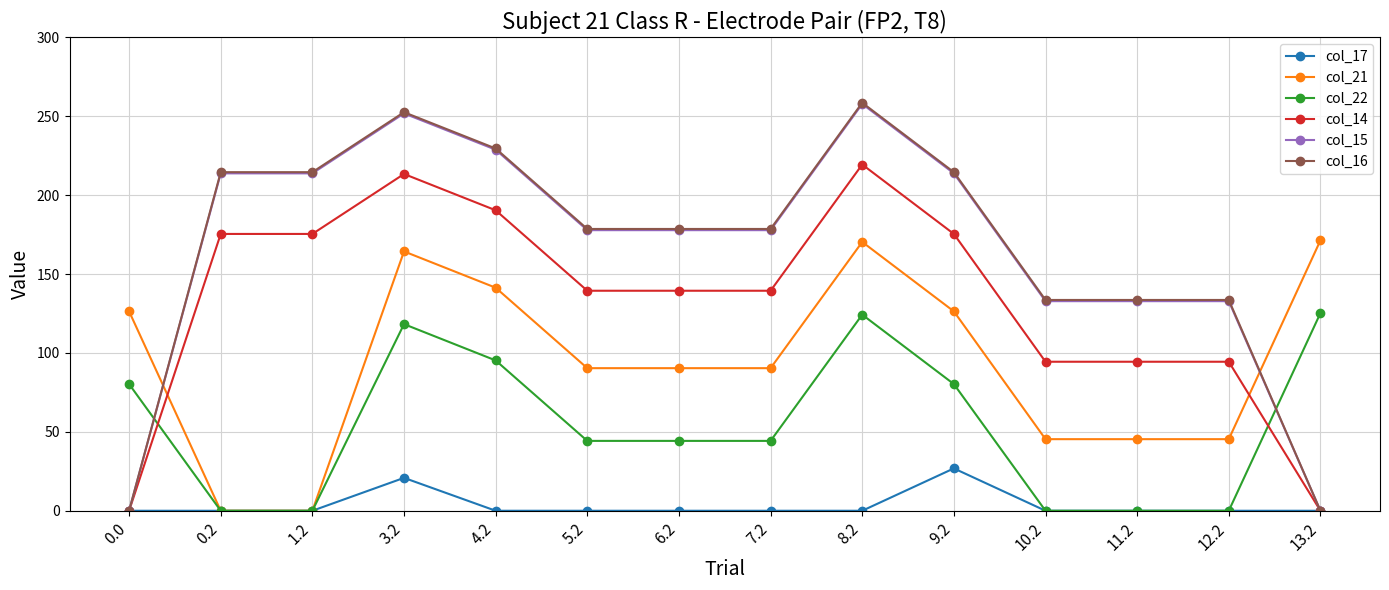

What is the sum of the col_17 values at 3.2 and 1.2?

20.8